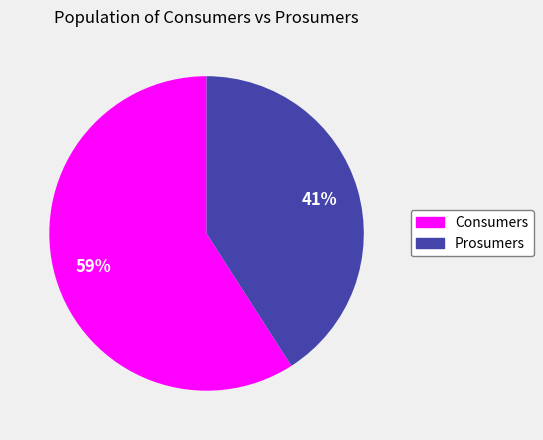

Which has a higher value, Prosumers or Consumers?

Consumers